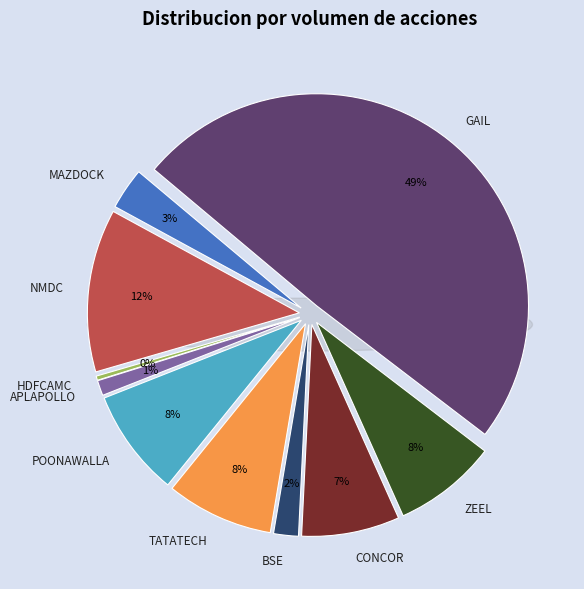

Do NMDC and NMDC(4) together represent more than half of the pie?

No